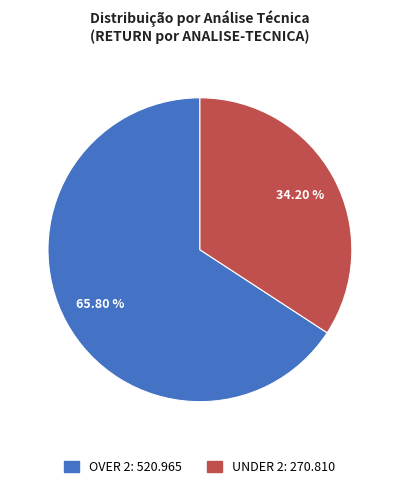

How many slices are in this pie chart?

2